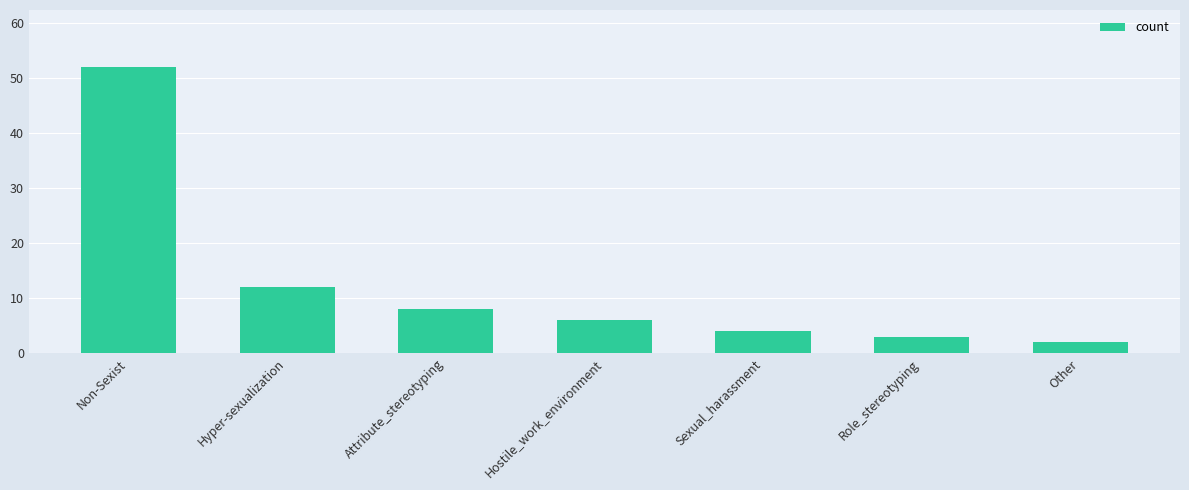

Reading right to left, extract all data points from this chart.

2	3	4	6	8	12	52